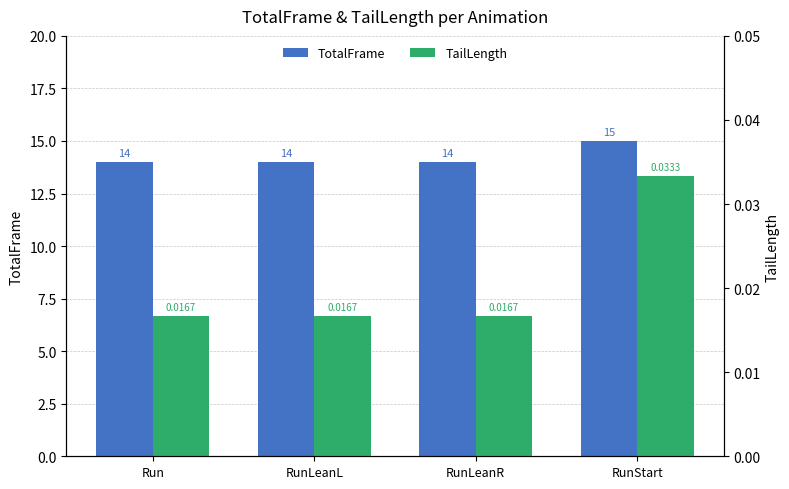

What are all the series names shown in the legend?

TotalFrame, TailLength